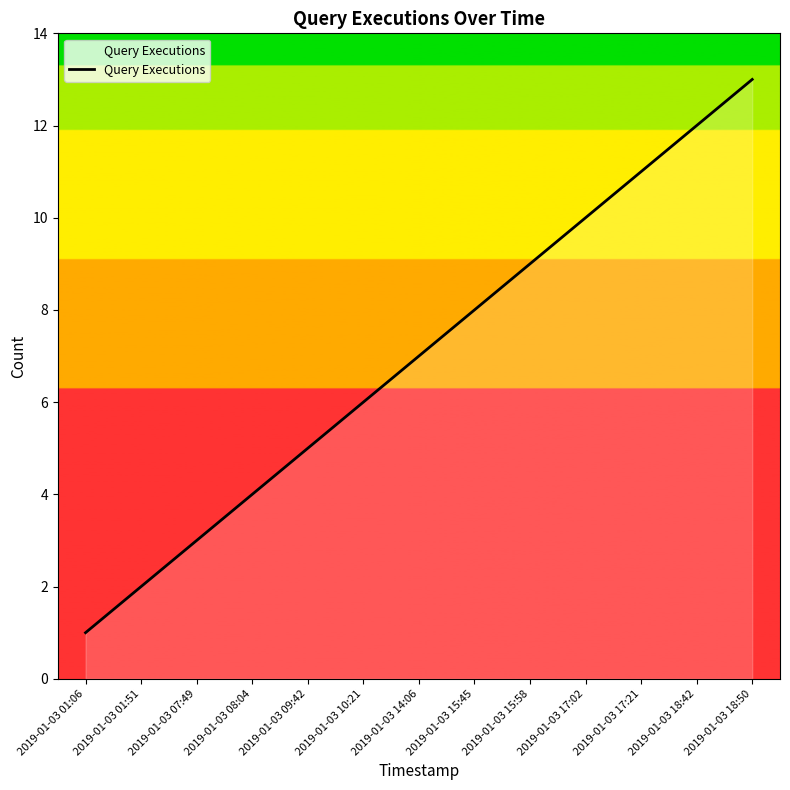

True or false: the data shows 2 at 2019-01-03 17:02.

False